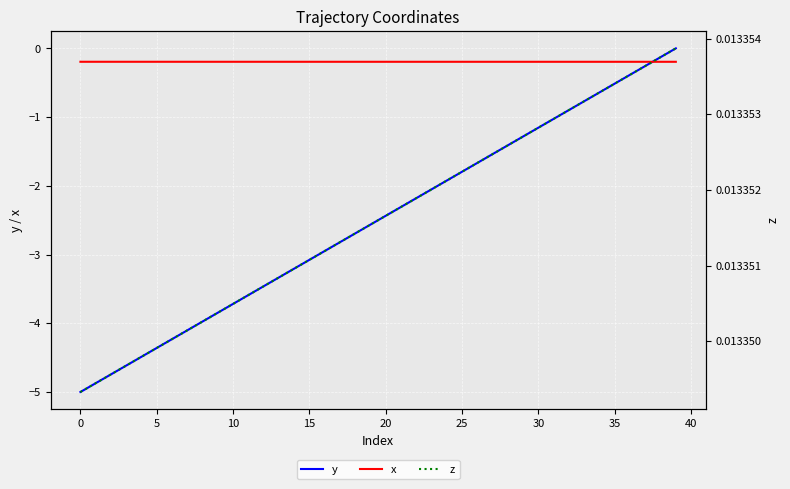

Reading left to right, list all the values displayed in this chart.

y: -5.0	-4.9	-4.7	-4.6	-4.5	-4.4	-4.2	-4.1	-4.0	-3.8	-3.7	-3.6	-3.5	-3.3	-3.2	-3.1	-2.9	-2.8	-2.7	-2.6	-2.4	-2.3	-2.2	-2.1	-1.9	-1.8	-1.7	-1.5	-1.4	-1.3	-1.2	-1.0	-0.9	-0.8	-0.6	-0.5	-0.4	-0.3	-0.1	0.0
x: -0.2	-0.2	-0.2	-0.2	-0.2	-0.2	-0.2	-0.2	-0.2	-0.2	-0.2	-0.2	-0.2	-0.2	-0.2	-0.2	-0.2	-0.2	-0.2	-0.2	-0.2	-0.2	-0.2	-0.2	-0.2	-0.2	-0.2	-0.2	-0.2	-0.2	-0.2	-0.2	-0.2	-0.2	-0.2	-0.2	-0.2	-0.2	-0.2	-0.2
z: 0.0	0.0	0.0	0.0	0.0	0.0	0.0	0.0	0.0	0.0	0.0	0.0	0.0	0.0	0.0	0.0	0.0	0.0	0.0	0.0	0.0	0.0	0.0	0.0	0.0	0.0	0.0	0.0	0.0	0.0	0.0	0.0	0.0	0.0	0.0	0.0	0.0	0.0	0.0	0.0